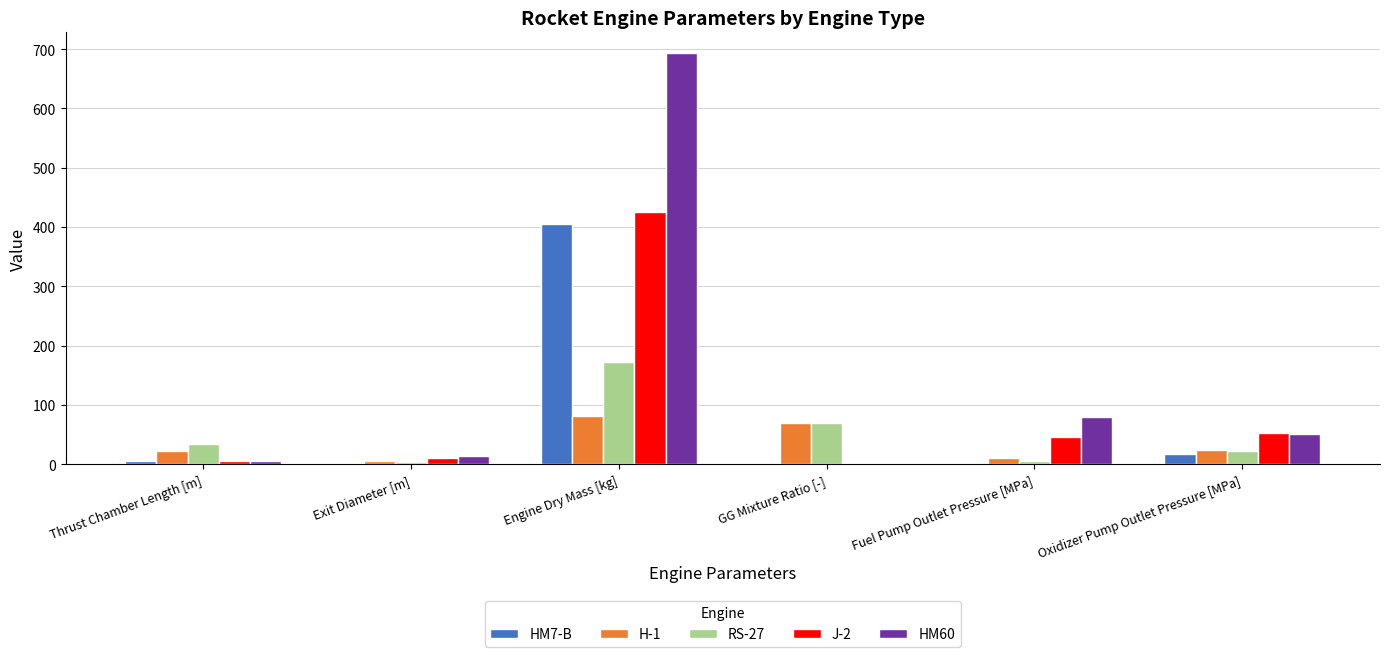

What is the sum of all J-2 values?

543.0